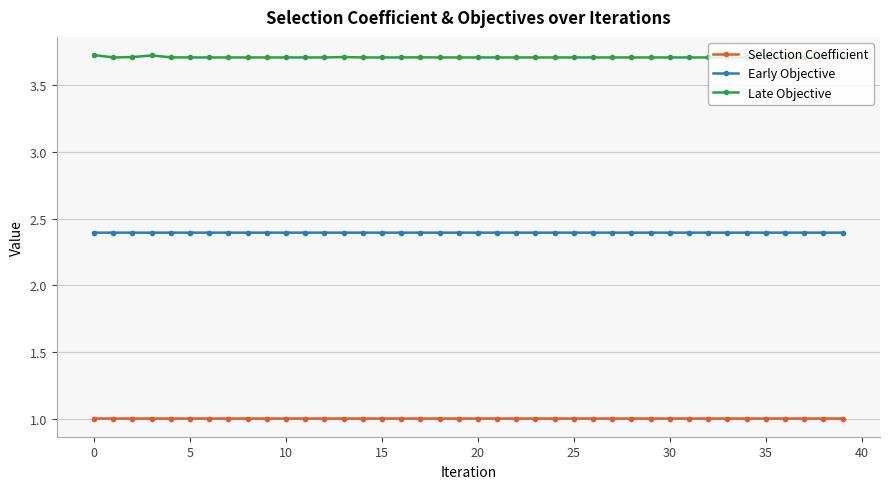

True or false: Selection Coefficient has more than 2 interior local peaks.

True